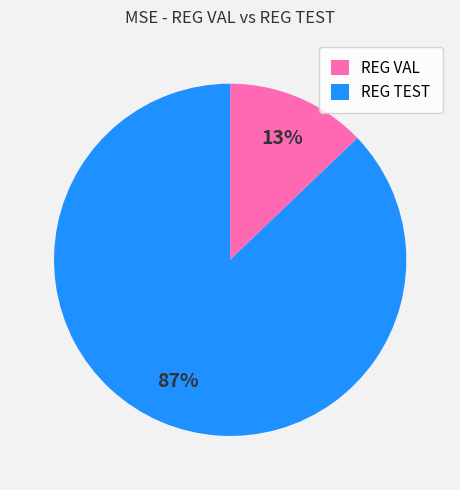

Between REG VAL and REG TEST, which is larger?

REG TEST